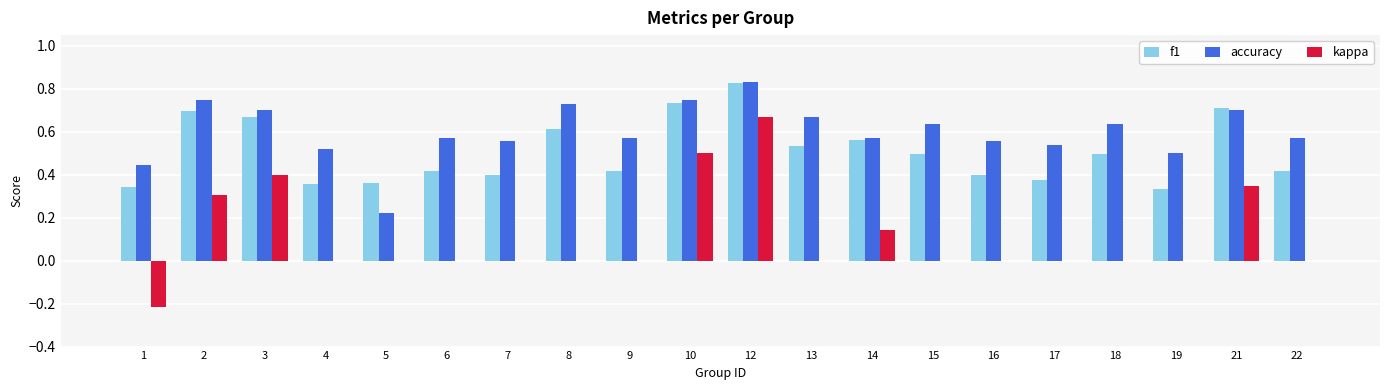

Is it true that accuracy equals 0.6 at 7?

True